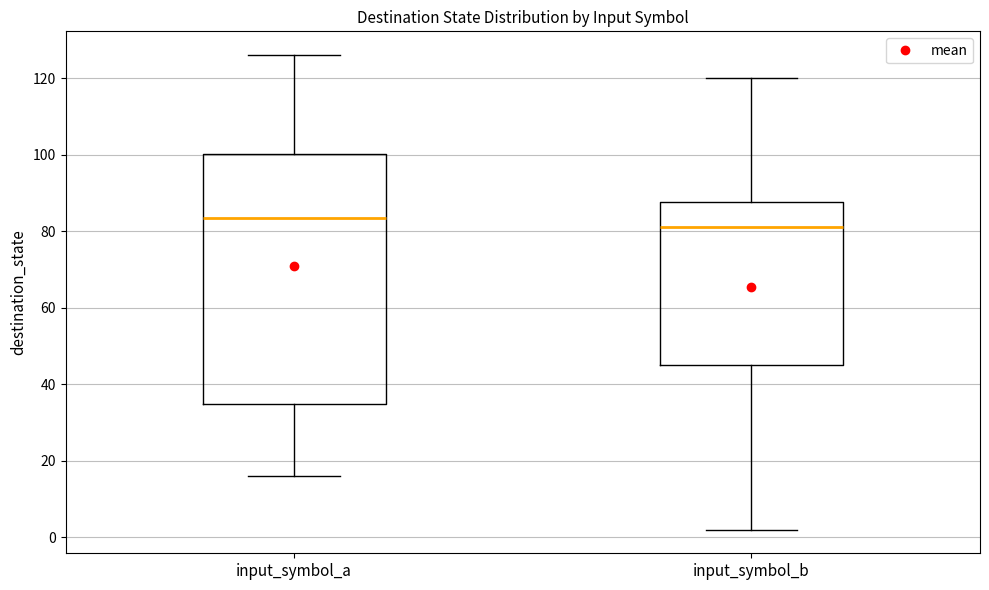

Reading left to right, read every box against the y-axis: the position of its median line, the range the box covers, and the ends of its whiskers. The values are not printed on the chart, so give them approximately, as read against the axis.

input_symbol_a: median 84, box 34 to 100, whiskers 16 to 126
input_symbol_b: median 82, box 46 to 88, whiskers 2 to 120